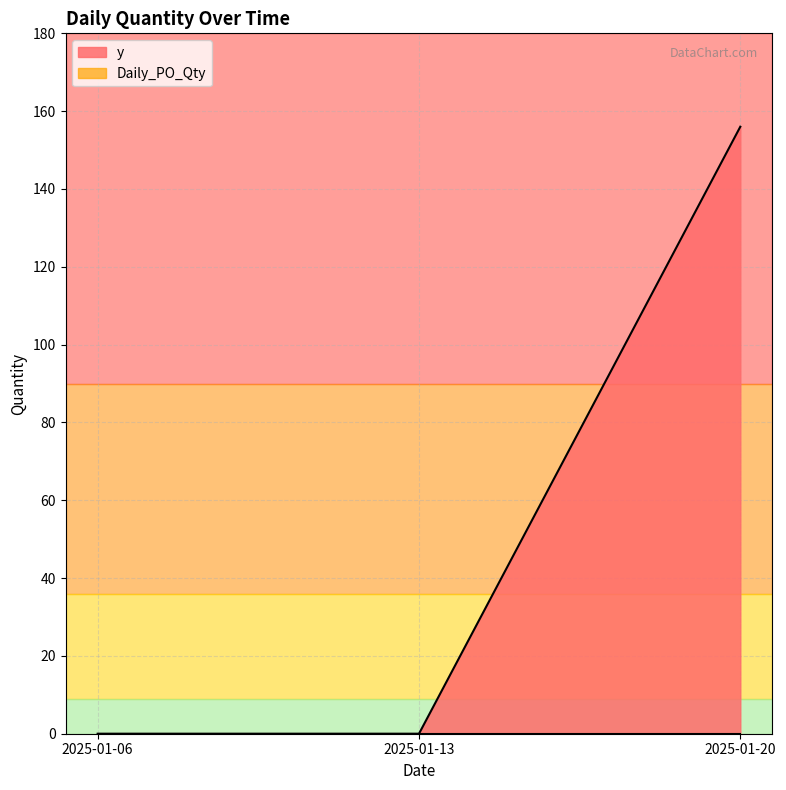

The chart shows a value of 0 at 2025-01-13. True or false?

True